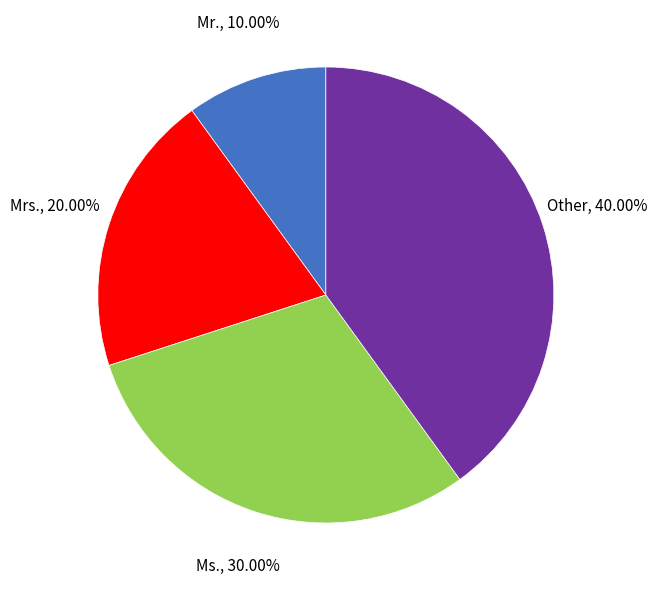

To the nearest percent, what portion does Ms. represent?

30%